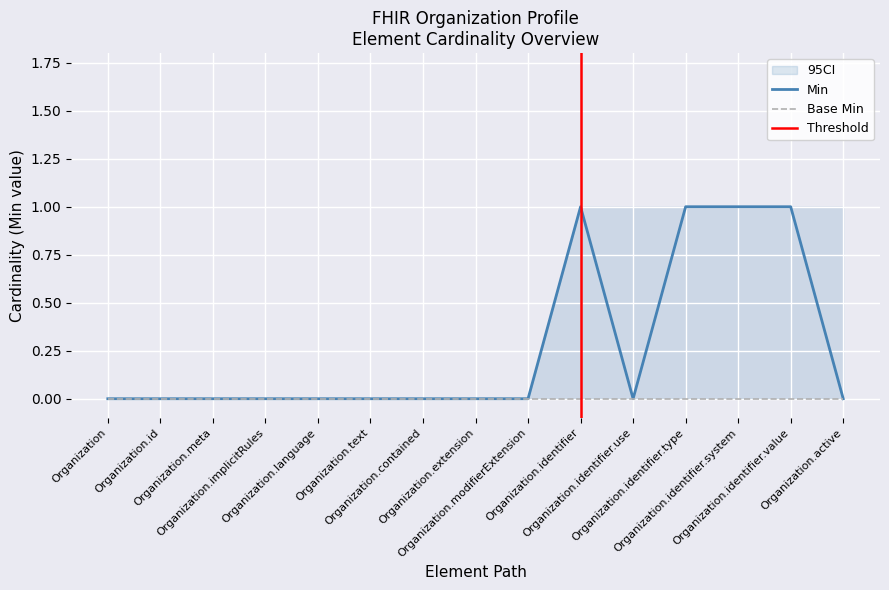

What is the label of the 9th point from the left?

Organization.modifierExtension